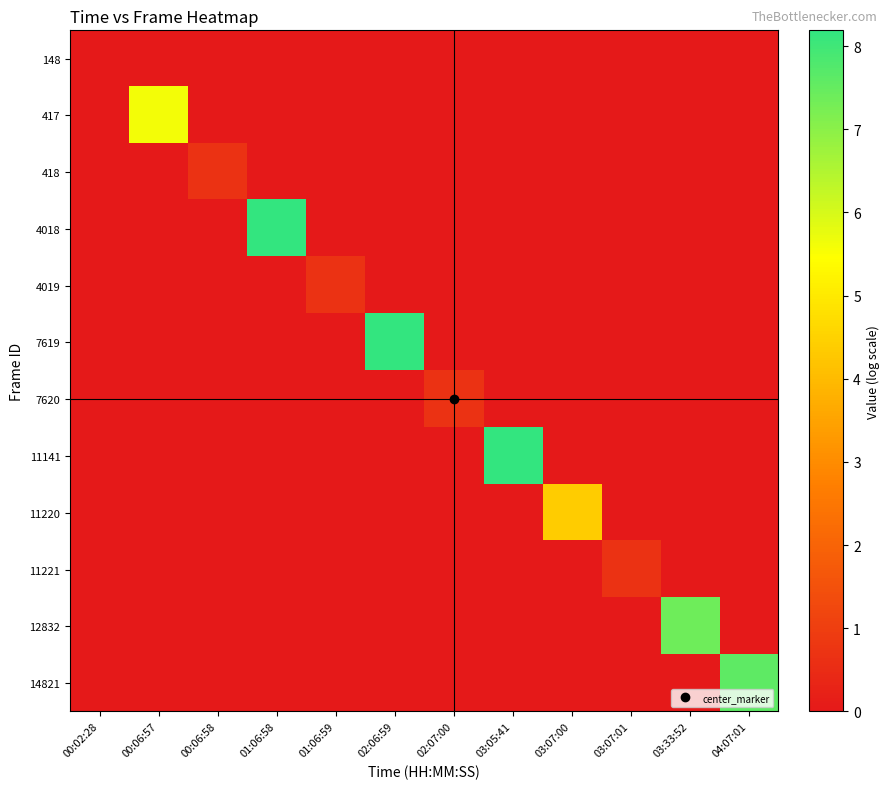

How many categories are shown in the chart?

12